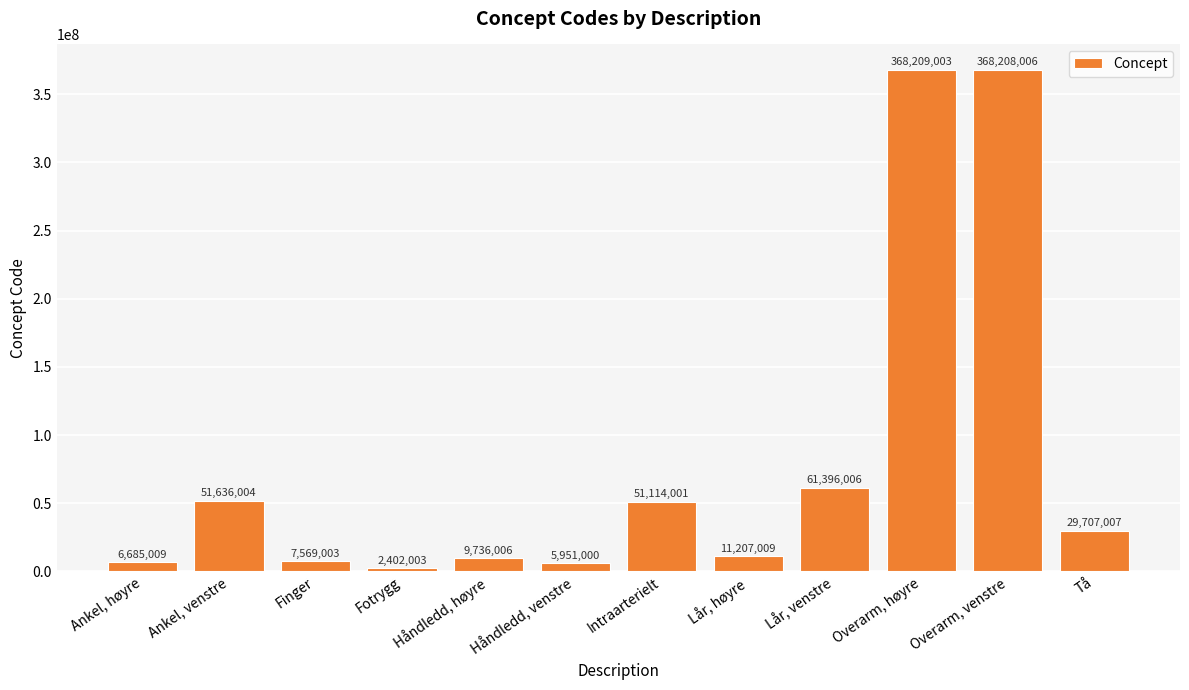

List the labels in order of value, largest first.

Overarm, høyre, Overarm, venstre, Lår, venstre, Ankel, venstre, Intraarterielt, Tå, Lår, høyre, Håndledd, høyre, Finger, Ankel, høyre, Håndledd, venstre, Fotrygg